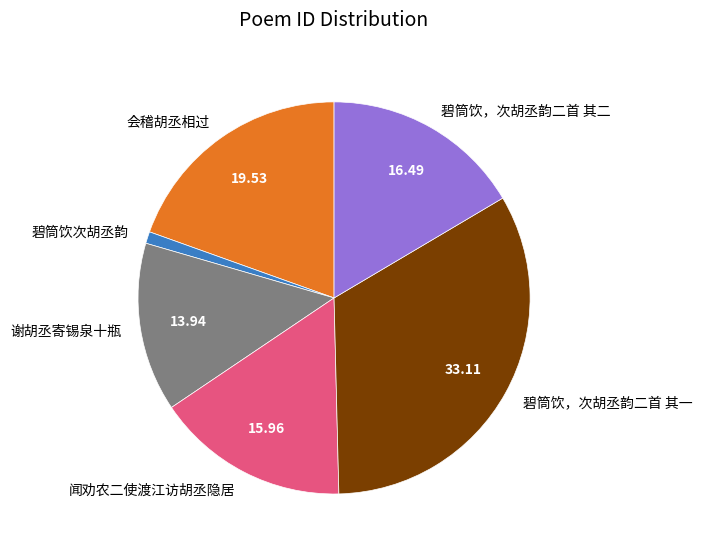

How many slices are in this pie chart?

6